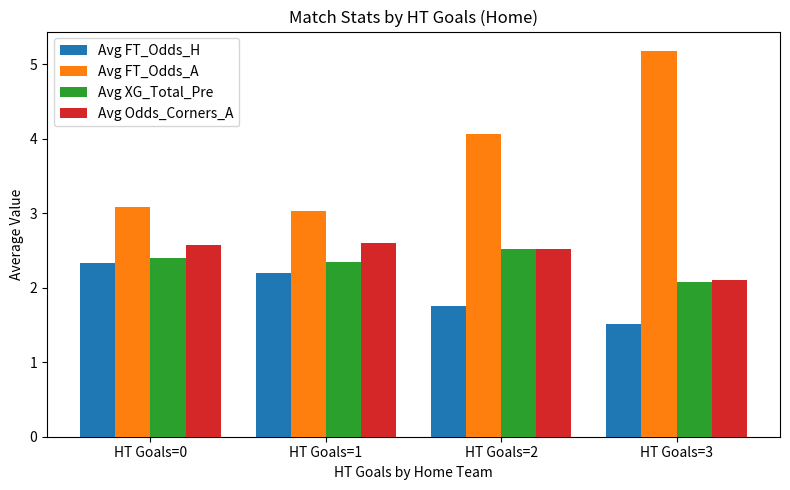

What are all the series names shown in the legend?

Avg FT_Odds_H, Avg FT_Odds_A, Avg XG_Total_Pre, Avg Odds_Corners_A